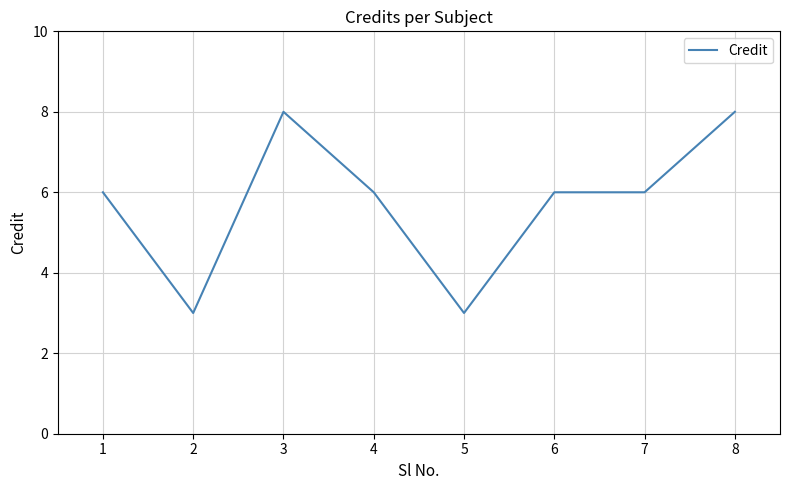

Where is the first local maximum?

3